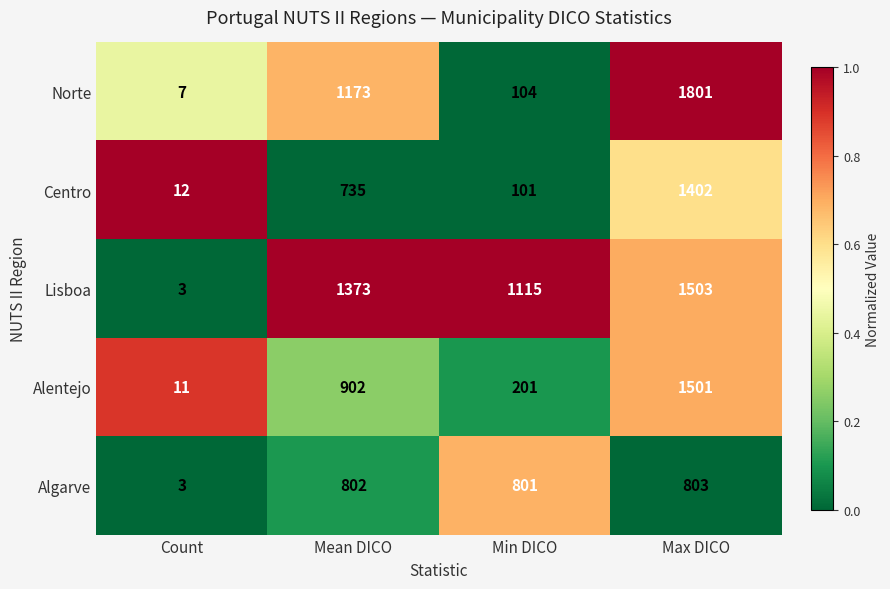

What is the highest value of the Norte series?

1801